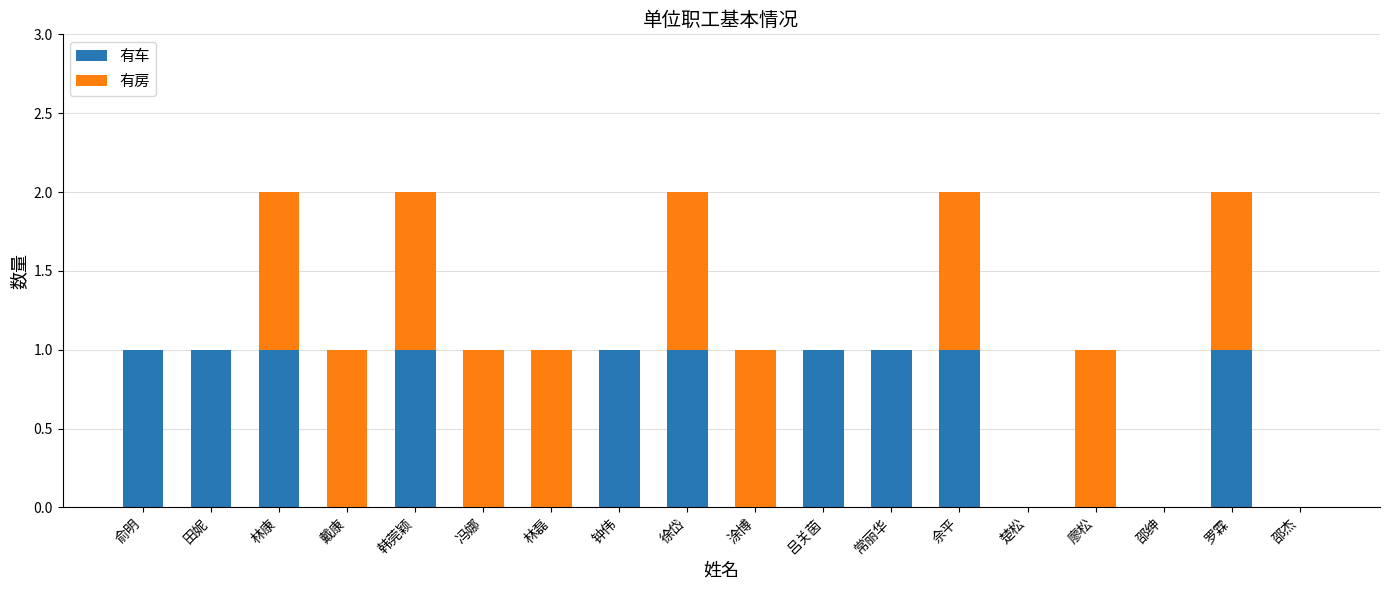

The value of 有车 at 常丽华 is 1. True or false?

True